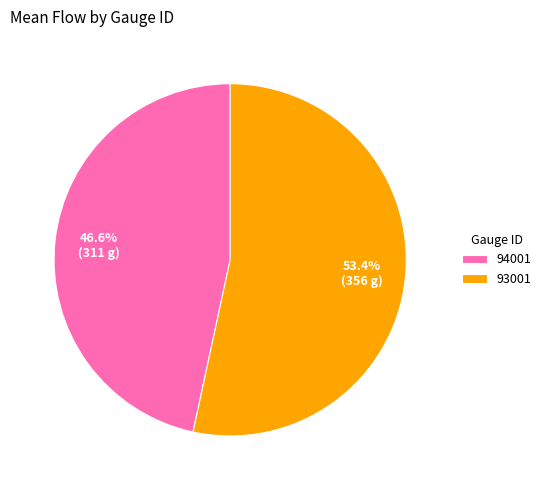

Which category has the biggest portion of the pie?

93001